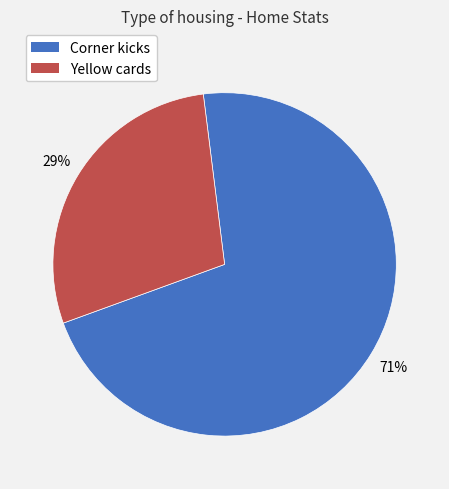

Rank the categories by value from lowest to highest.

Yellow cards, Corner kicks